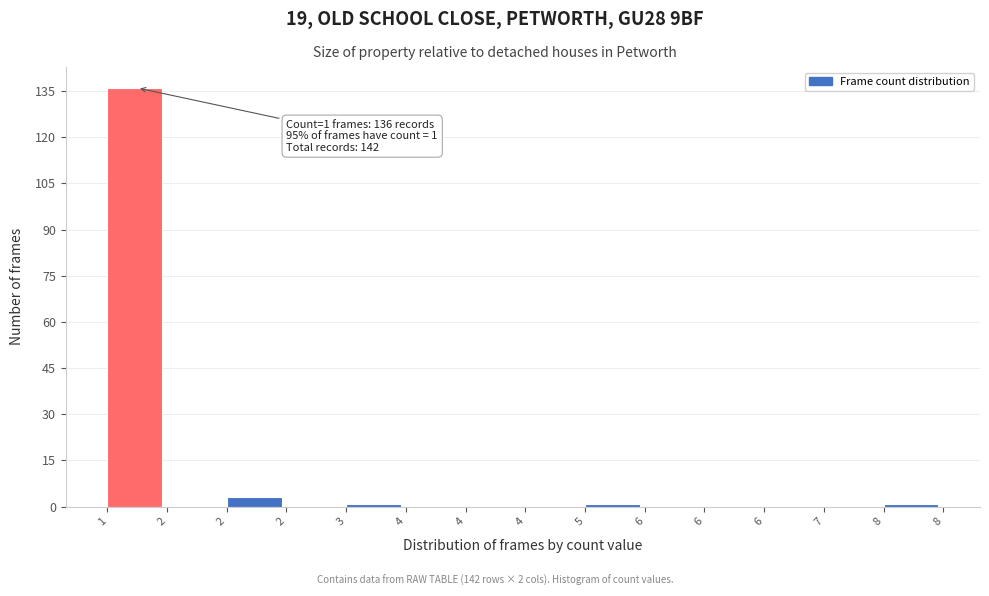

Count the number of data series in this chart.

1